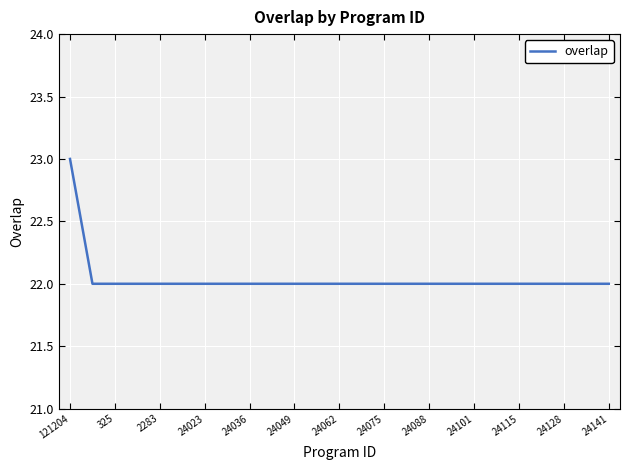

What is the smallest value displayed?

22